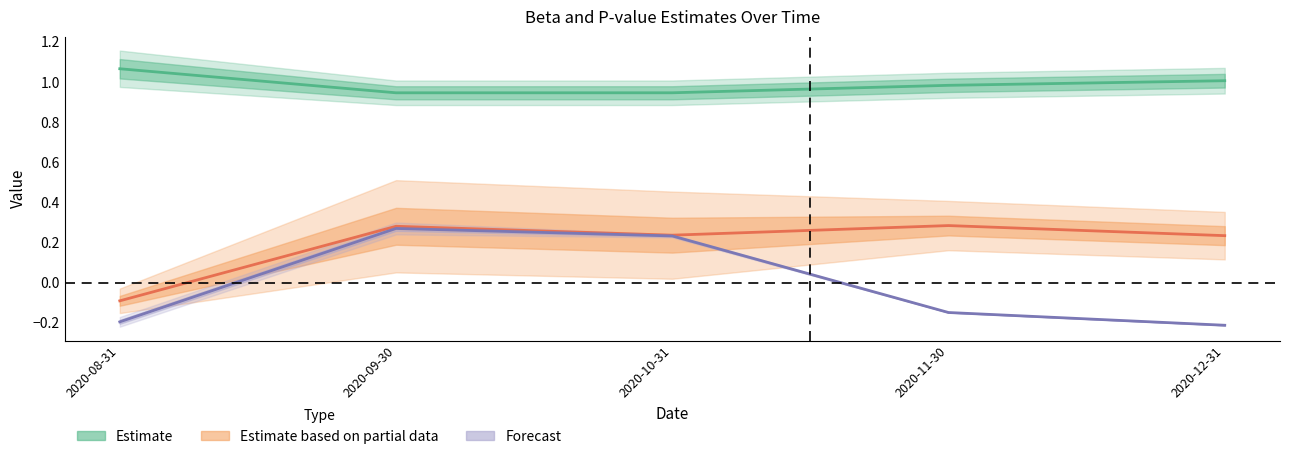

What is the difference between the maximum and minimum values in the beta_IML series?

0.4